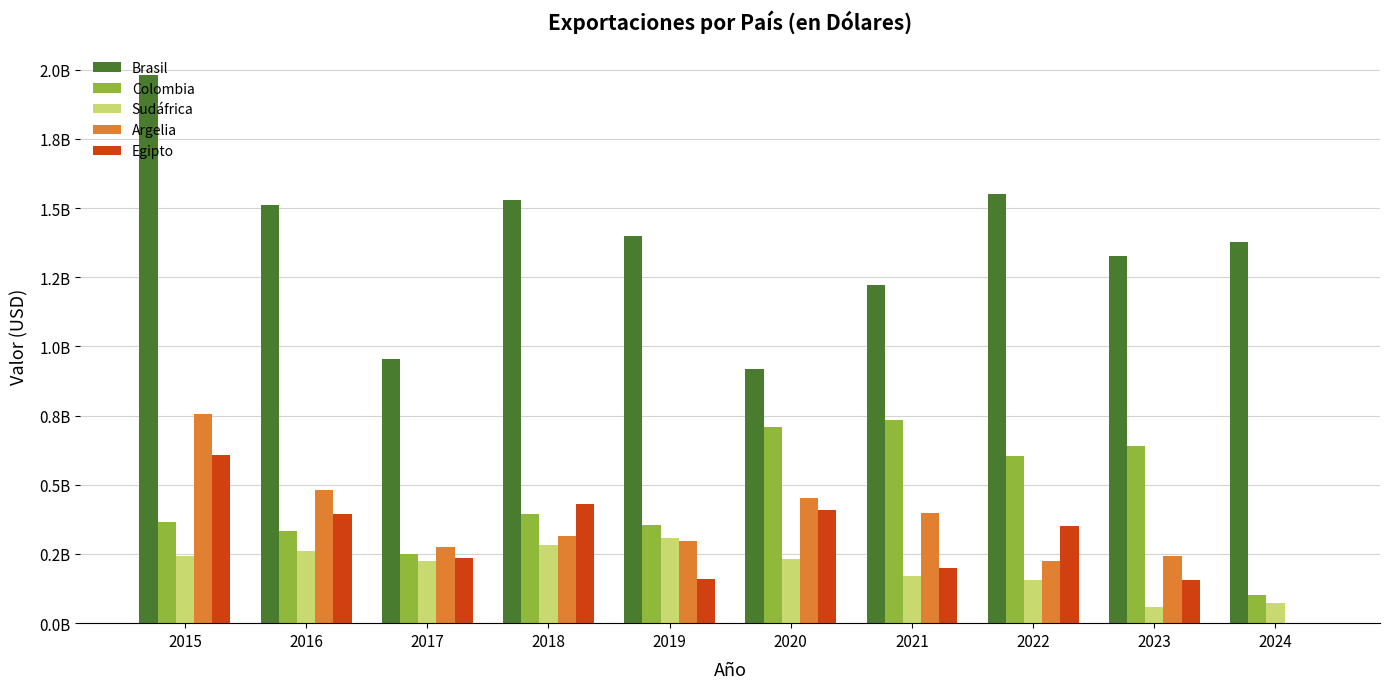

Where is Argelia nearest to the value 378634884?

2021